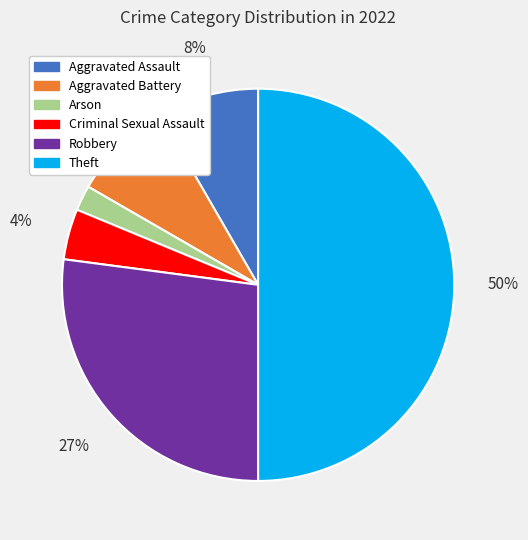

Does Aggravated Battery represent more than half of the total?

No